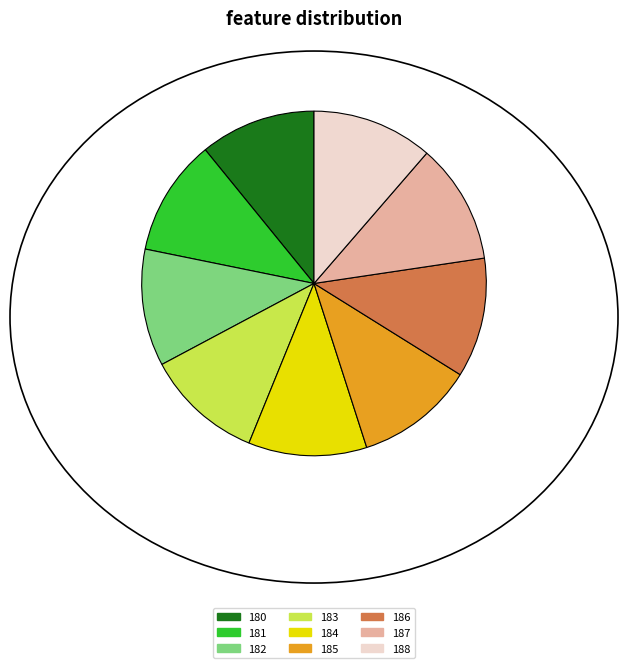

Combined, do 188 and 186 account for over 50%?

No